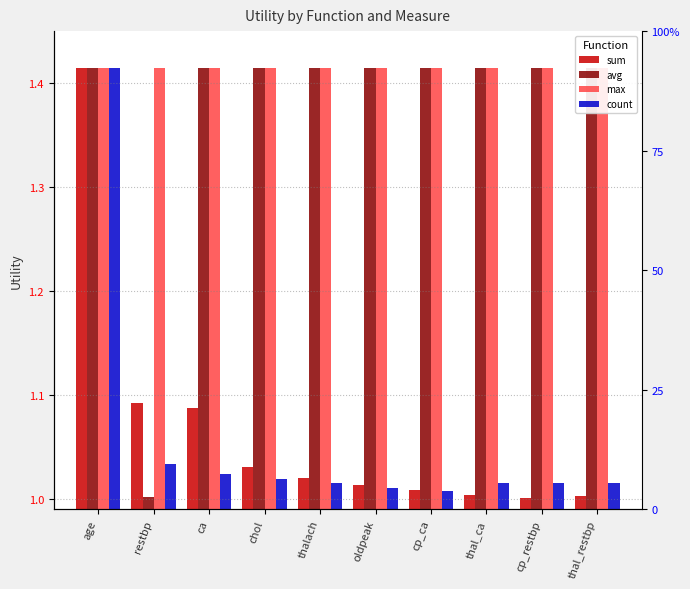

Is it true that count equals 0.1 at restbp?

False